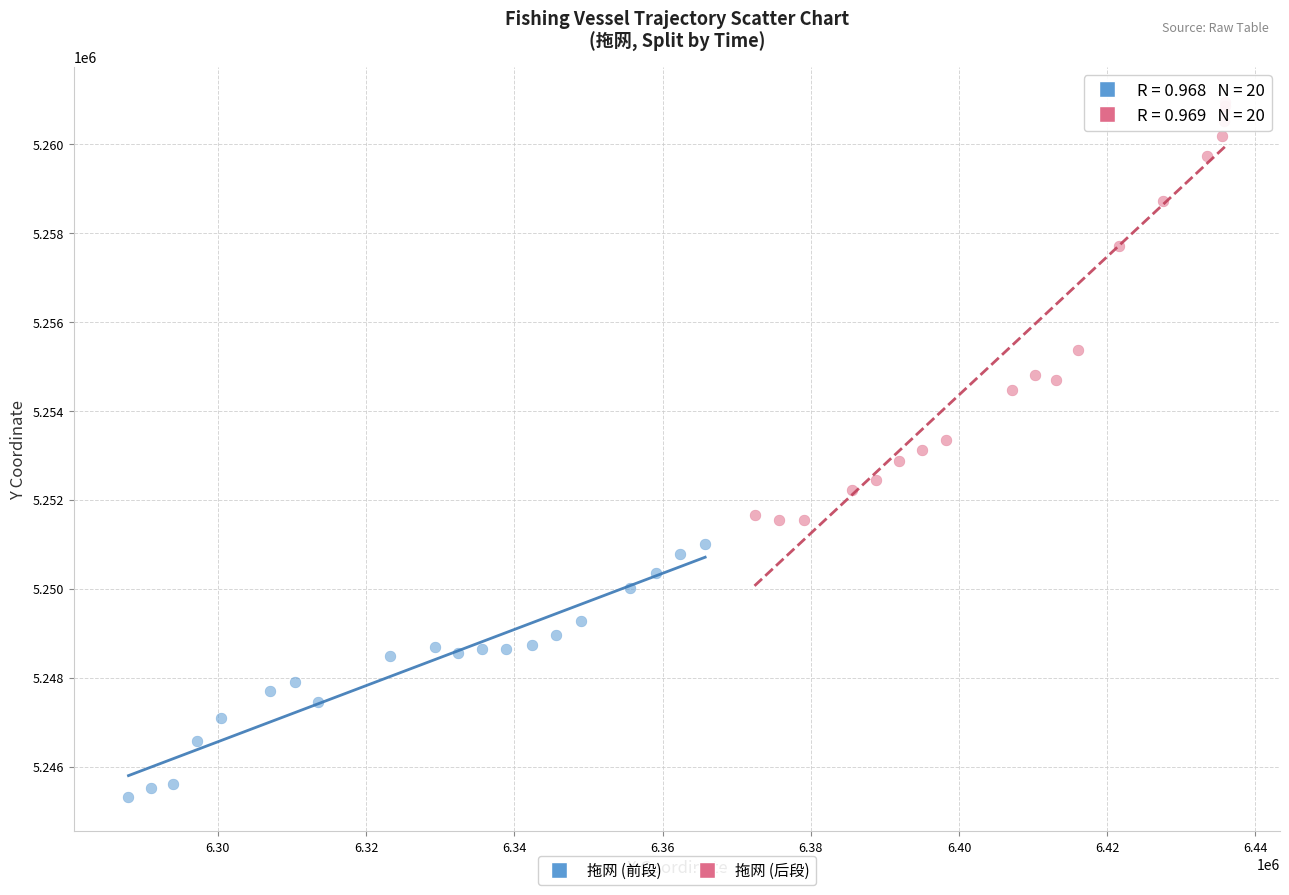

Which series has the largest Y range (max minus min)?

拖网 (后段)